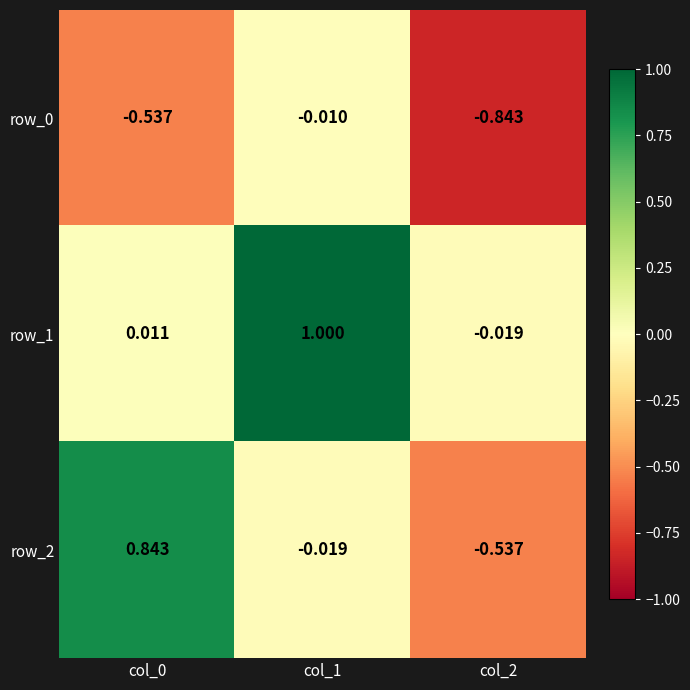

What is the total value across all series at col_1?

1.0